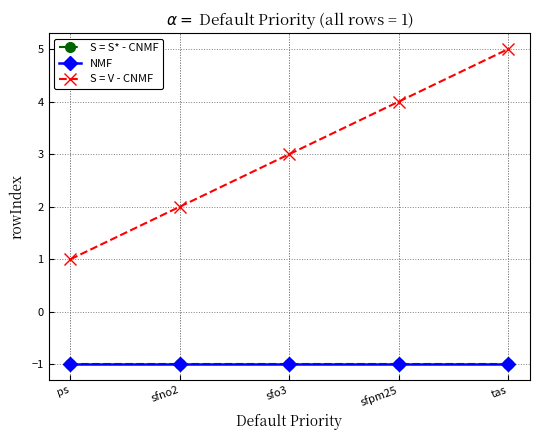

True or false: S = V - CNMF and NMF intersect in this chart.

False